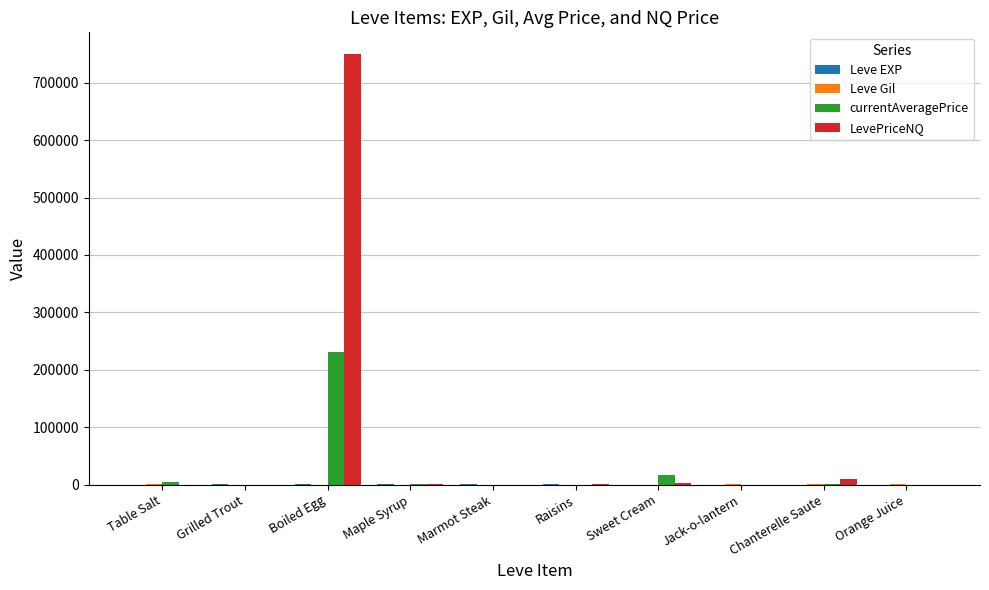

Does the chart contain stacked bars?

No